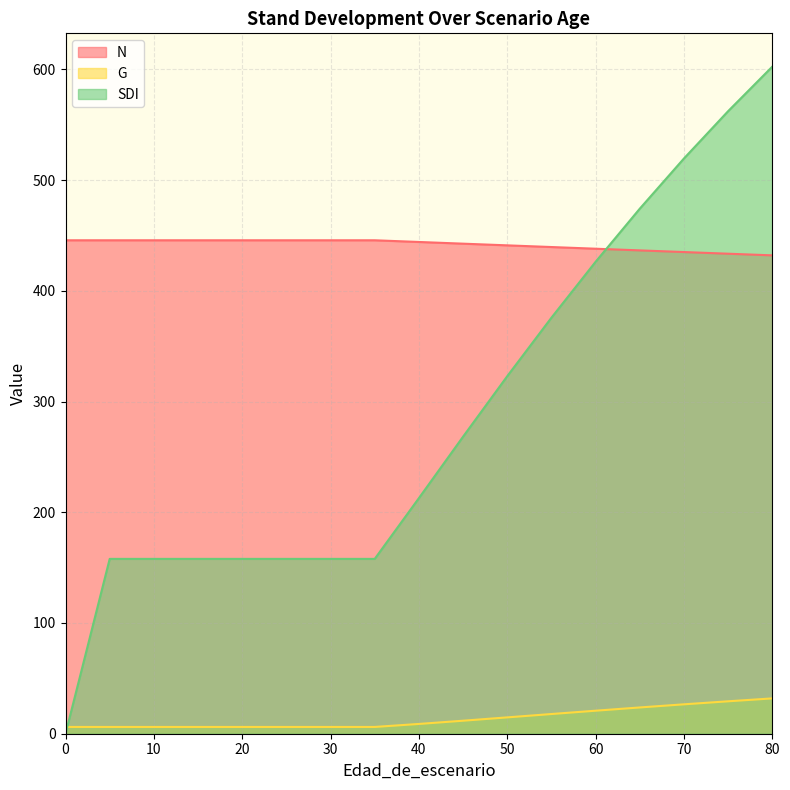

At which category is the sum across all series the highest?

80